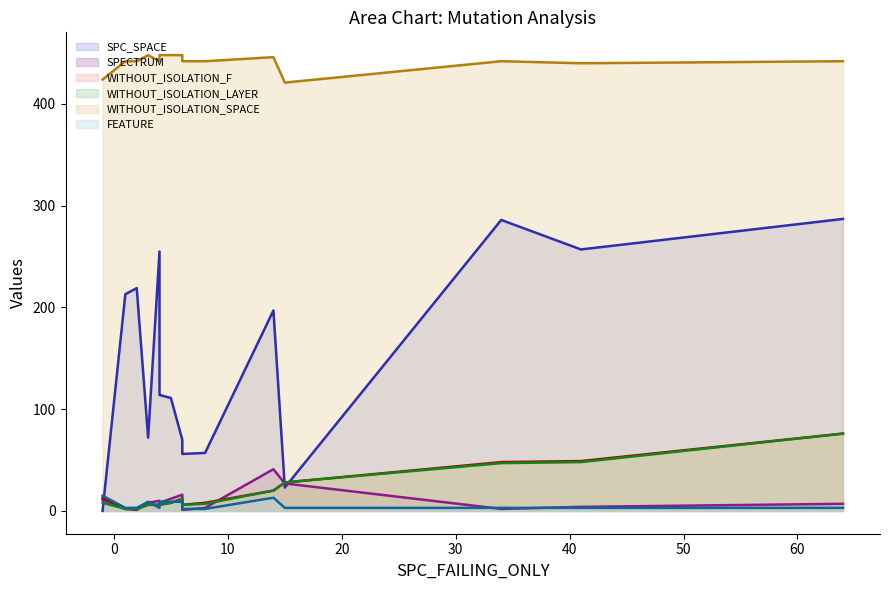

At which category does SPC_SPACE reach its first local valley?

-1